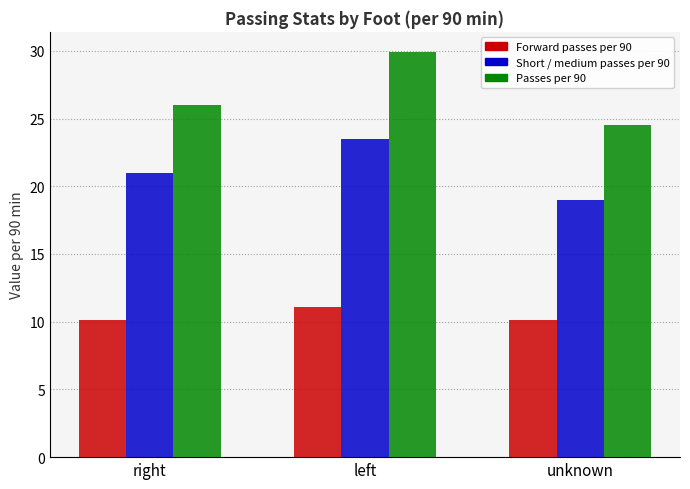

What are all the series names shown in the legend?

Forward passes per 90, Short / medium passes per 90, Passes per 90